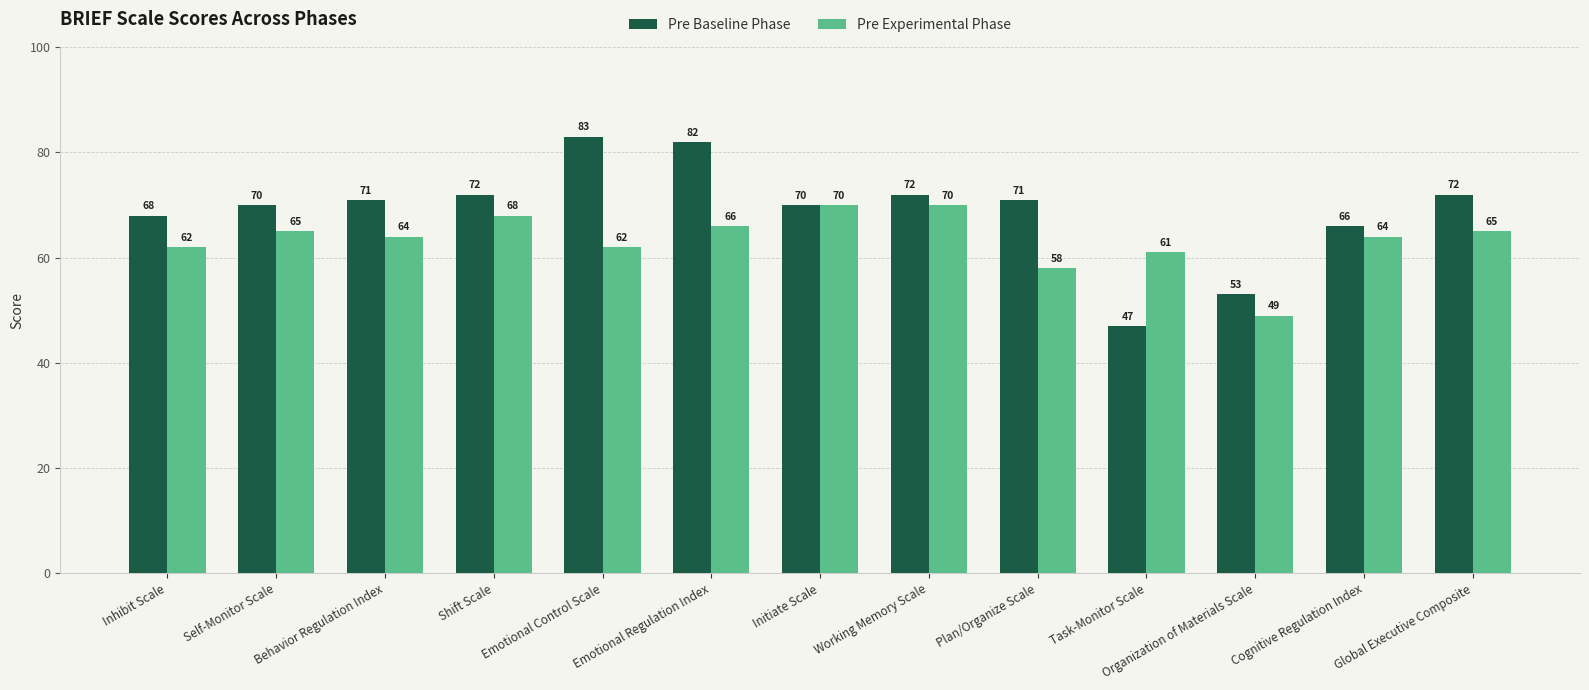

Is it true that Pre Experimental Phase equals 62 at Emotional Control Scale?

True